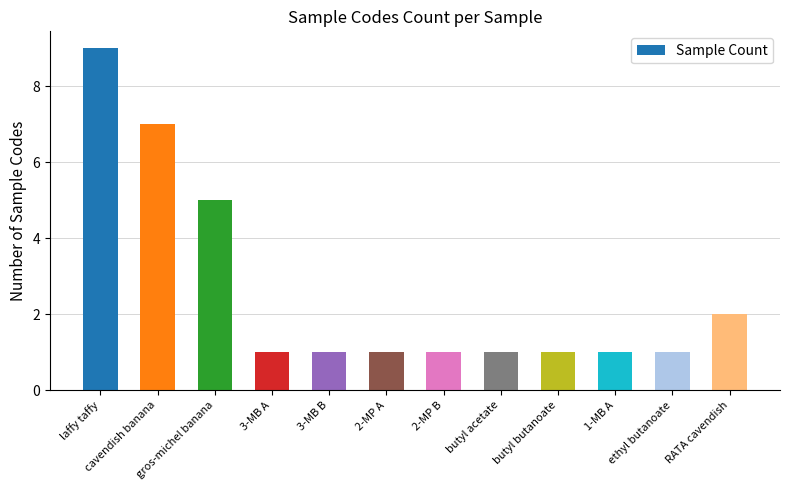

Which category has the highest value across all series?

laffy taffy